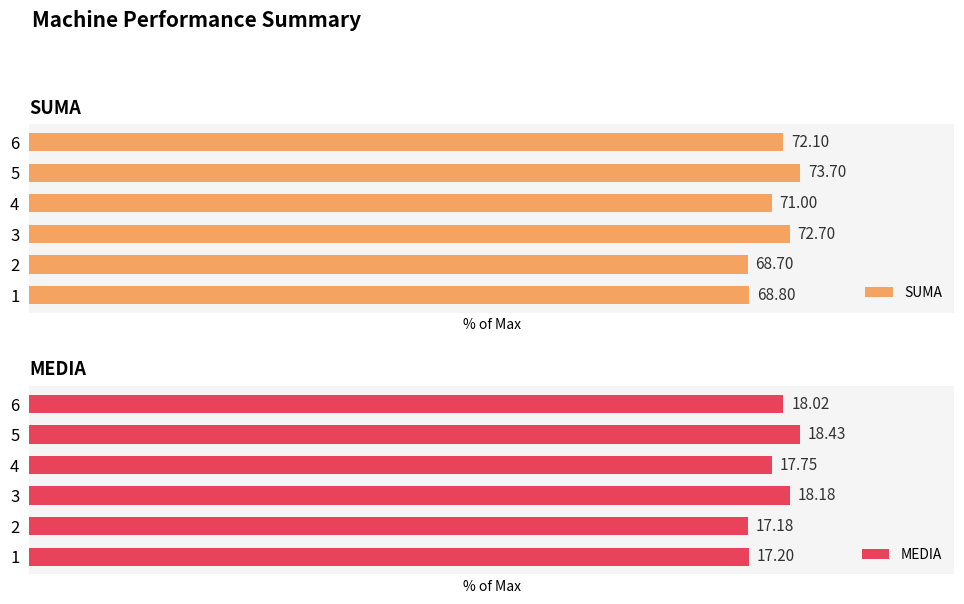

Between 1 and 5, which series saw the biggest shift?

SUMA